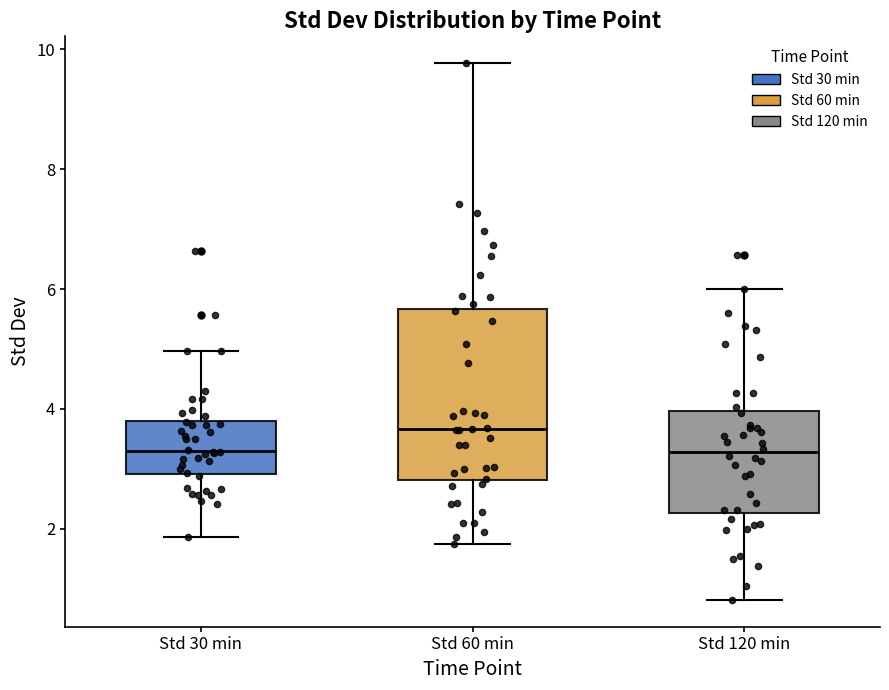

Where does the upper whisker of the box for Std 30 min end on the y-axis? The values are not printed on the chart, so give them approximately, as read against the axis.

5.0